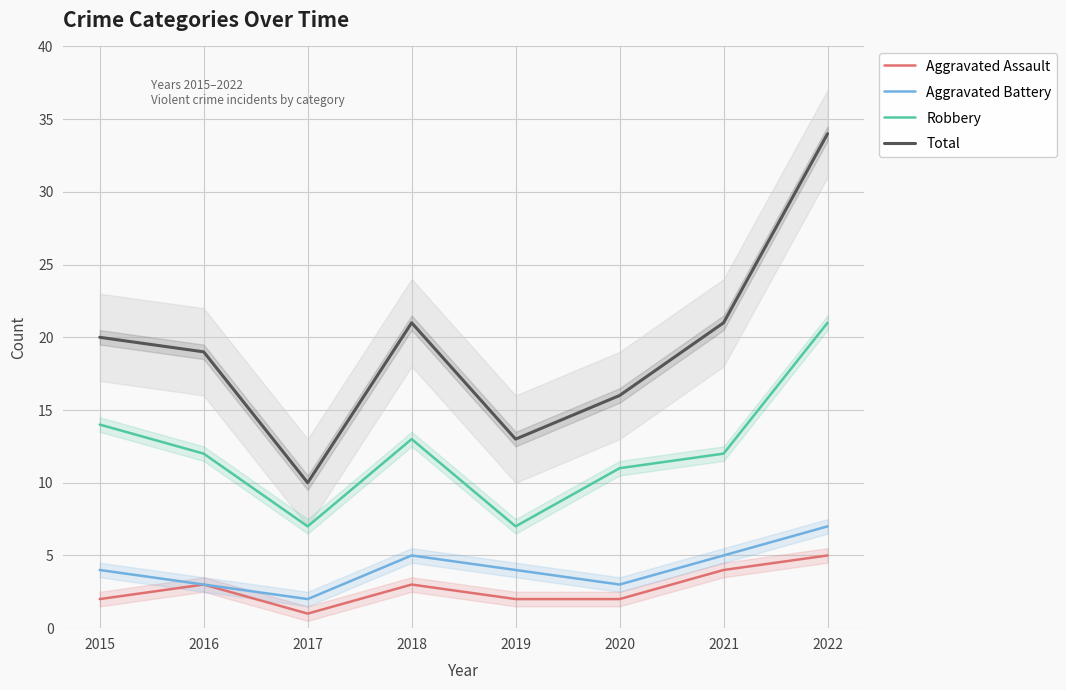

How many data points in Aggravated Assault are less than 3?

4